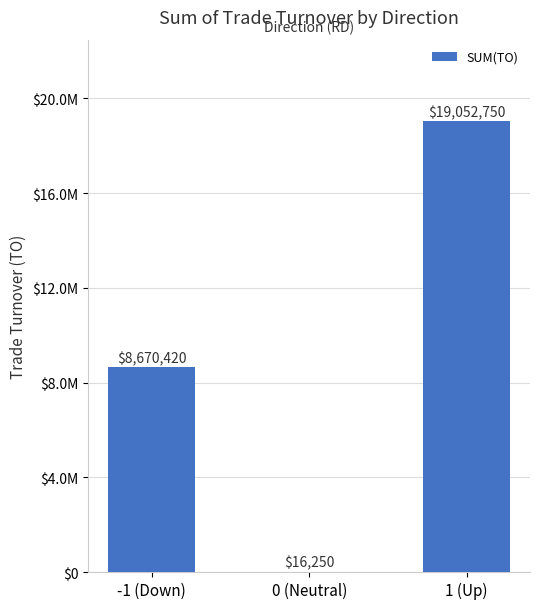

Are the bars horizontal?

No